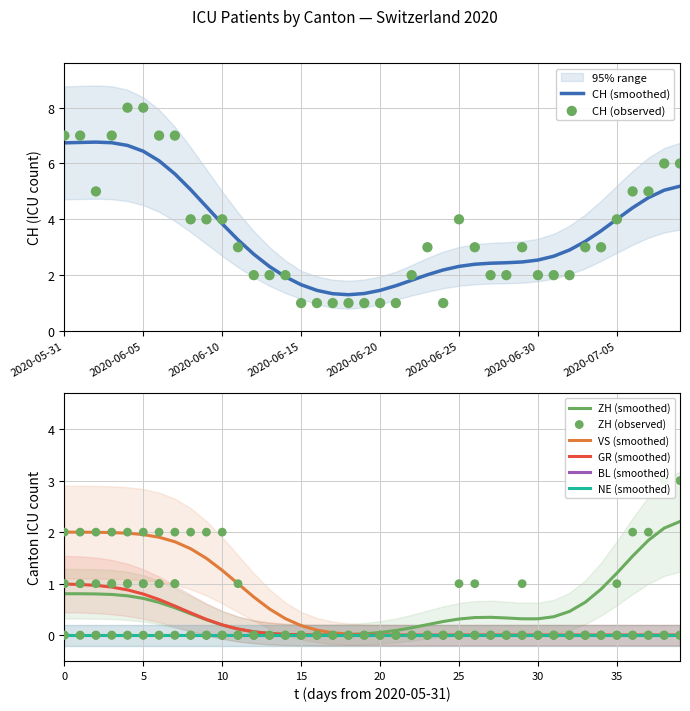

The CH (smoothed) series shows 2.1 at 2020-06-05. True or false?

False